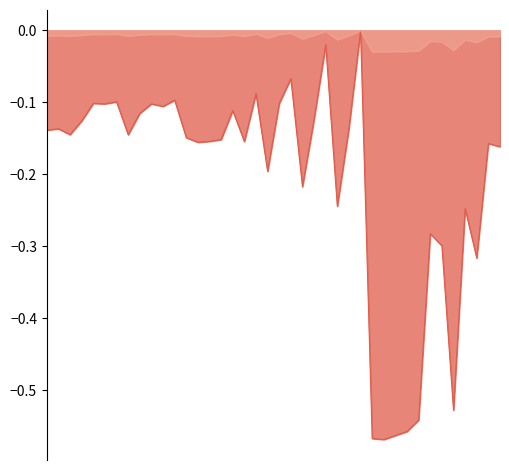

True or false: Va and Vm_minus_1 cross at least once.

False